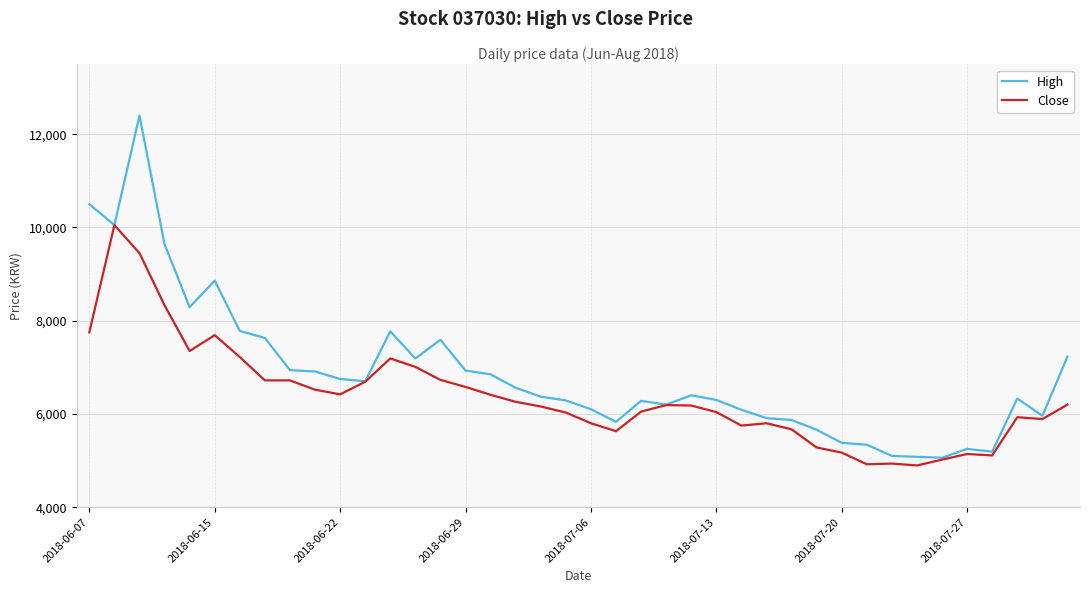

Rank the series by their maximum value, from highest to lowest.

High, Close